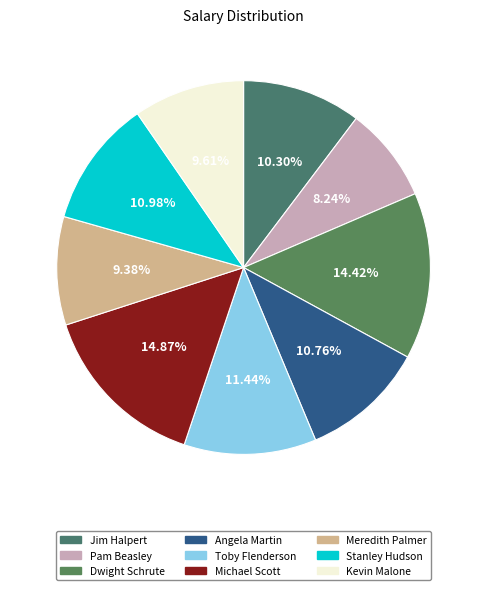

Rank the categories by value from lowest to highest.

Pam Beasley, Meredith Palmer, Kevin Malone, Jim Halpert, Angela Martin, Stanley Hudson, Toby Flenderson, Dwight Schrute, Michael Scott